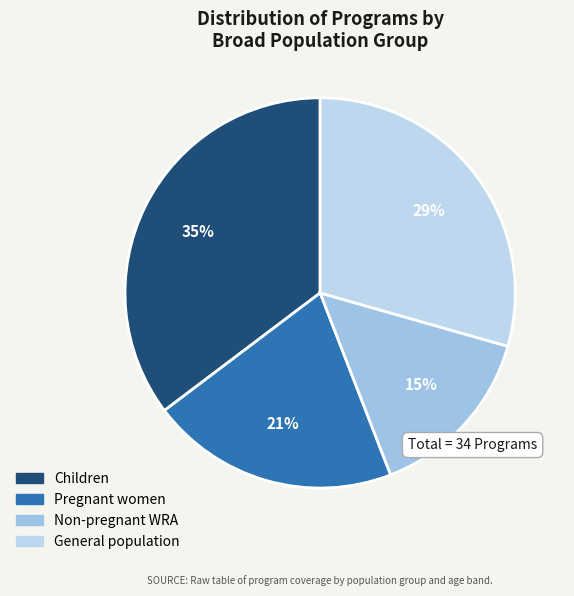

True or false: General population accounts for 47% of the total.

False